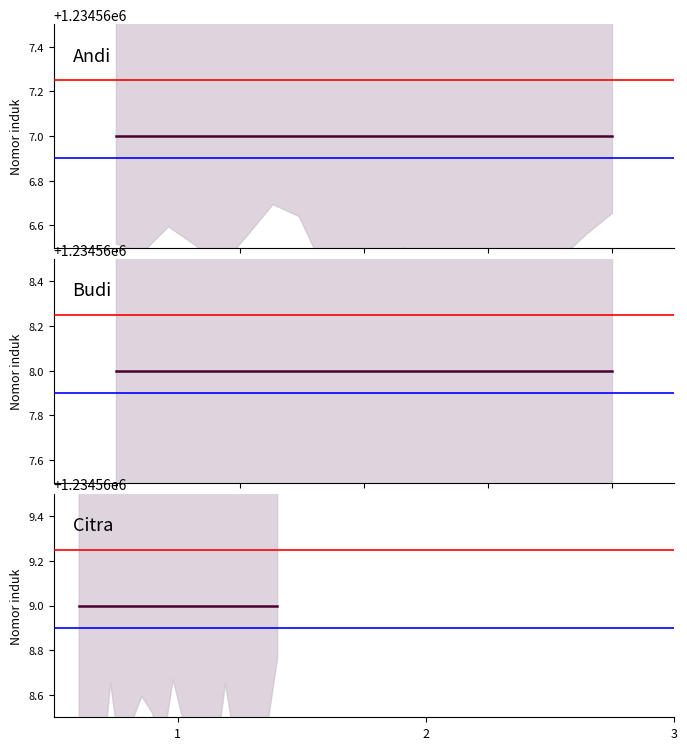

List the labels in order of value, smallest first.

1, 2, 3